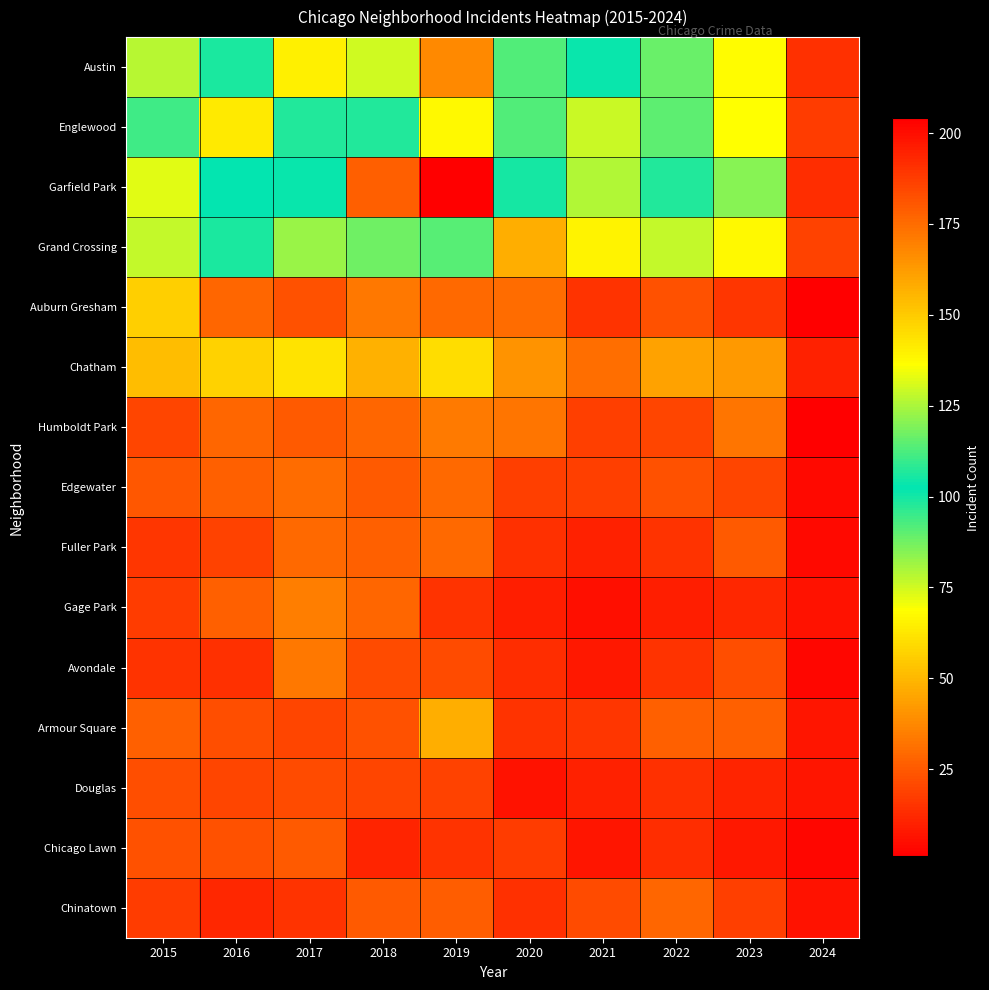

Reading left to right, extract all data points from this chart.

Austin: 2015=78	2016=99	2017=65	2018=130	2019=167	2020=92	2021=104	2022=89	2023=68	2024=14
Englewood: 2015=111	2016=142	2017=107	2018=98	2019=138	2020=92	2021=76	2022=90	2023=69	2024=17
Garfield Park: 2015=73	2016=103	2017=101	2018=178	2019=204	2020=100	2021=79	2022=98	2023=85	2024=13
Grand Crossing: 2015=77	2016=106	2017=82	2018=88	2019=91	2020=47	2021=66	2022=77	2023=67	2024=19
Auburn Gresham: 2015=56	2016=28	2017=23	2018=33	2019=29	2020=30	2021=15	2022=23	2023=16	2024=1
Chatham: 2015=51	2016=57	2017=62	2018=48	2019=60	2020=40	2021=31	2022=44	2023=42	2024=10
Humboldt Park: 2015=20	2016=28	2017=25	2018=28	2019=34	2020=32	2021=18	2022=20	2023=32	2024=1
Edgewater: 2015=24	2016=27	2017=30	2018=25	2019=29	2020=18	2021=18	2022=23	2023=20	2024=4
Fuller Park: 2015=16	2016=19	2017=29	2018=27	2019=29	2020=14	2021=10	2022=15	2023=25	2024=4
Gage Park: 2015=17	2016=27	2017=35	2018=28	2019=15	2020=9	2021=5	2022=9	2023=12	2024=6
Avondale: 2015=15	2016=14	2017=33	2018=21	2019=21	2020=13	2021=8	2022=15	2023=22	2024=3
Armour Square: 2015=27	2016=22	2017=20	2018=23	2019=47	2020=15	2021=16	2022=27	2023=27	2024=7
Douglas: 2015=22	2016=20	2017=21	2018=20	2019=19	2020=6	2021=10	2022=14	2023=11	2024=7
Chicago Lawn: 2015=23	2016=23	2017=25	2018=11	2019=15	2020=17	2021=7	2022=13	2023=8	2024=3
Chinatown: 2015=17	2016=12	2017=15	2018=25	2019=26	2020=14	2021=21	2022=28	2023=18	2024=6